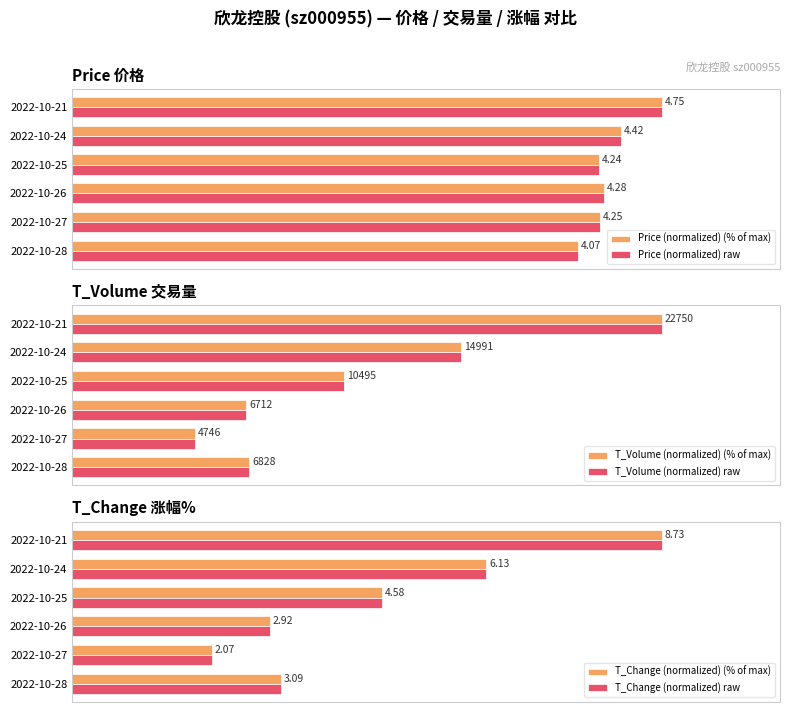

What is the value of the T_Change (normalized) (% of max) bar at the 4th from the left?

52.5